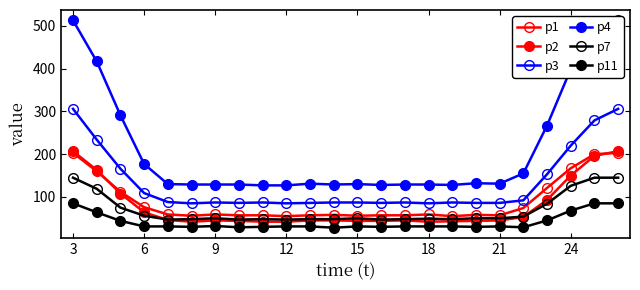

True or false: p1 and p11 cross at least once.

False